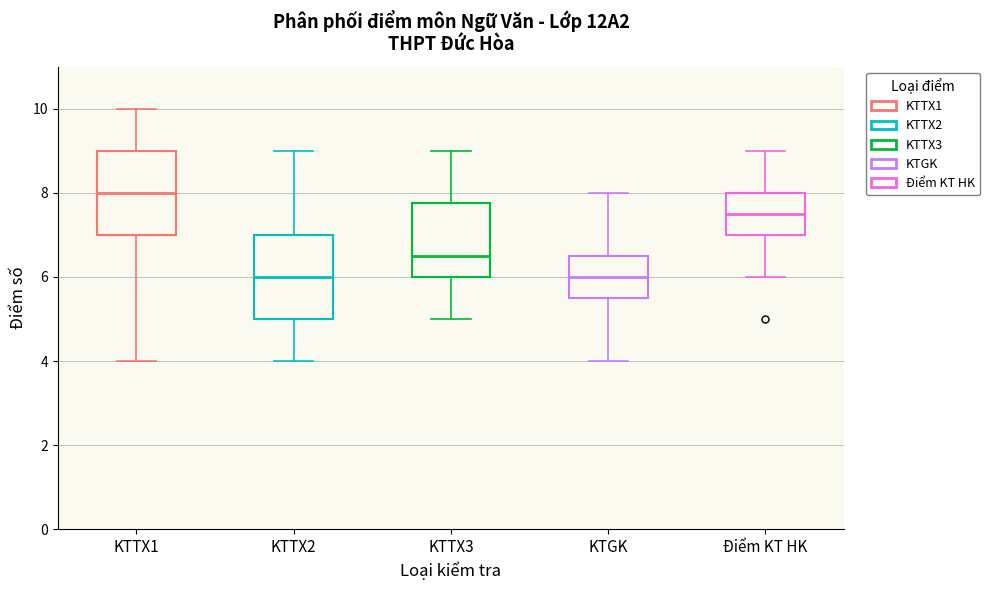

Reading left to right, read every box against the y-axis: the position of its median line, the range the box covers, and the ends of its whiskers. The values are not printed on the chart, so give them approximately, as read against the axis.

KTTX1: median 8.0, box 7.0 to 9.0, whiskers 4.0 to 10.0
KTTX2: median 6.0, box 5.0 to 7.0, whiskers 4.0 to 9.0
KTTX3: median 6.6, box 6.0 to 7.8, whiskers 5.0 to 9.0
KTGK: median 6.0, box 5.6 to 6.6, whiskers 4.0 to 8.0
Điểm KT HK: median 7.6, box 7.0 to 8.0, whiskers 6.0 to 9.0